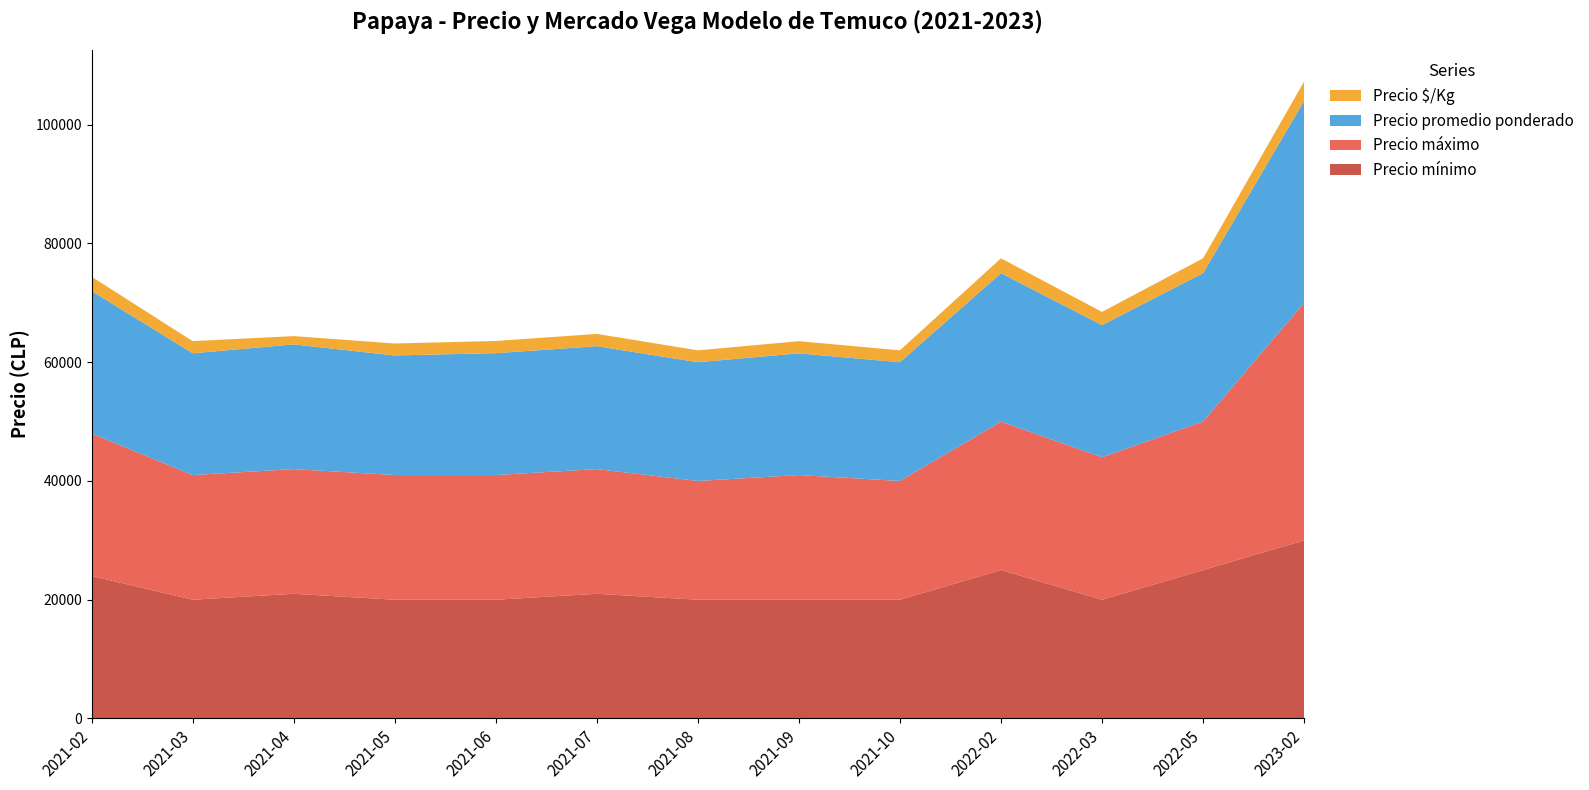

Reading right to left, transcribe all the data shown in this chart.

Precio mínimo: 2023-02=30000	2022-05=25000	2022-03=20000	2022-02=25000	2021-10=20000	2021-09=20000	2021-08=20000	2021-07=21000	2021-06=20000	2021-05=20000	2021-04=21000	2021-03=20000	2021-02=24000
Precio máximo: 2023-02=40000	2022-05=25000	2022-03=24000	2022-02=25000	2021-10=20000	2021-09=21000	2021-08=20000	2021-07=21000	2021-06=21000	2021-05=21000	2021-04=21000	2021-03=21000	2021-02=24000
Precio promedio ponderado: 2023-02=34000	2022-05=25000	2022-03=22250	2022-02=25000	2021-10=20000	2021-09=20496	2021-08=20000	2021-07=20700	2021-06=20525	2021-05=20139	2021-04=21000	2021-03=20500	2021-02=24000
Precio $/Kg: 2023-02=3267	2022-05=2500	2022-03=2225	2022-02=2500	2021-10=2000	2021-09=2050	2021-08=2000	2021-07=2070	2021-06=2053	2021-05=2014	2021-04=1400	2021-03=2050	2021-02=2400